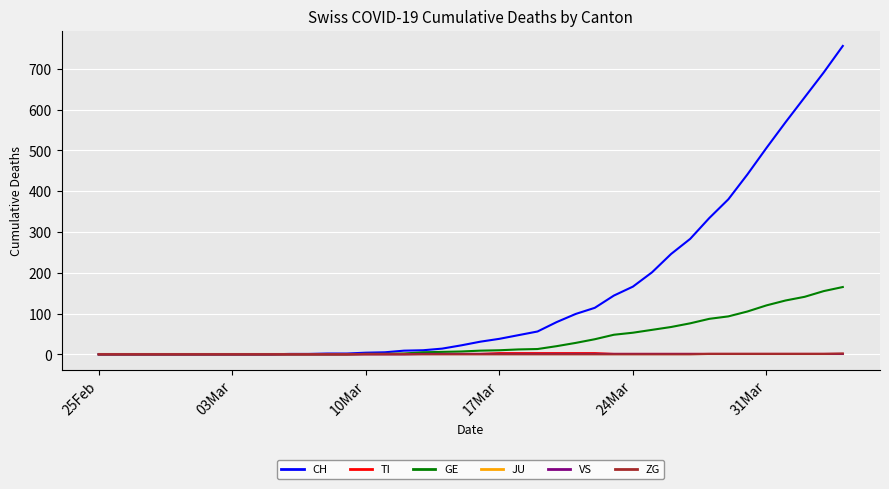

Which series has the widest spread of values?

CH